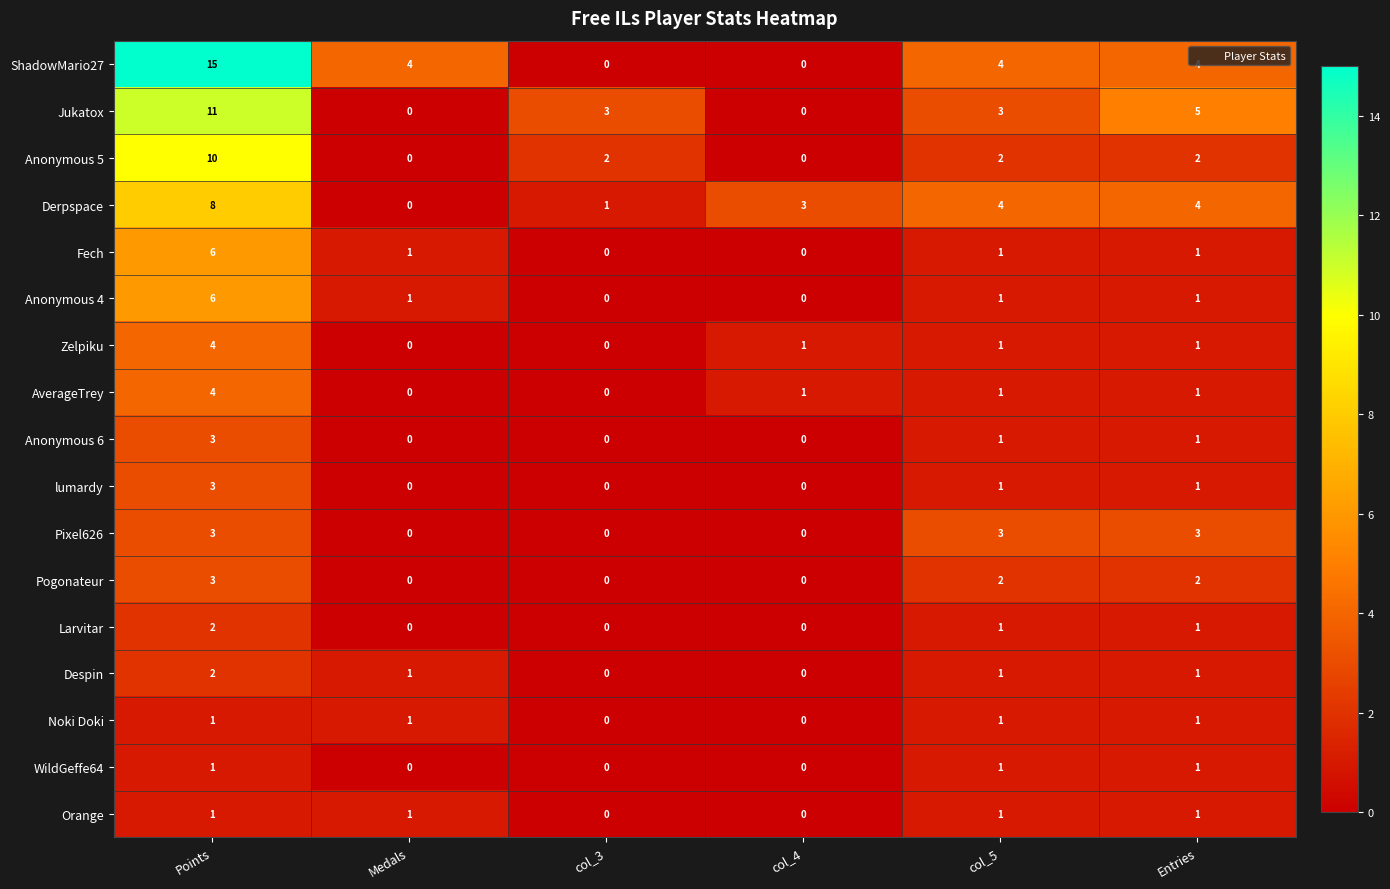

What is the maximum value shown in the chart?

15